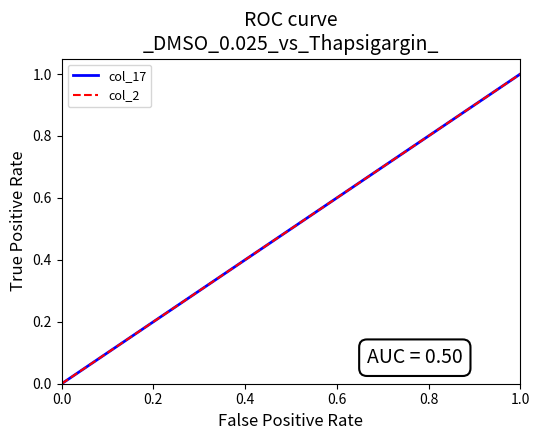

Does the chart display data point markers on the line(s)?

No